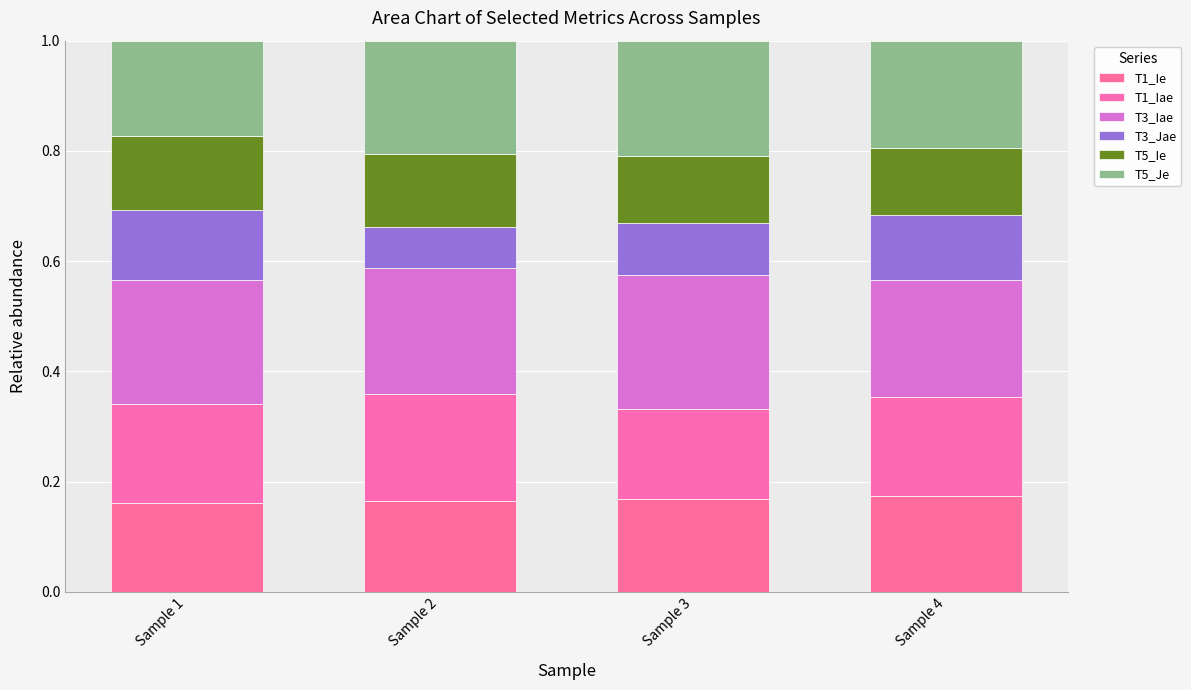

How many bars are there in total?

4